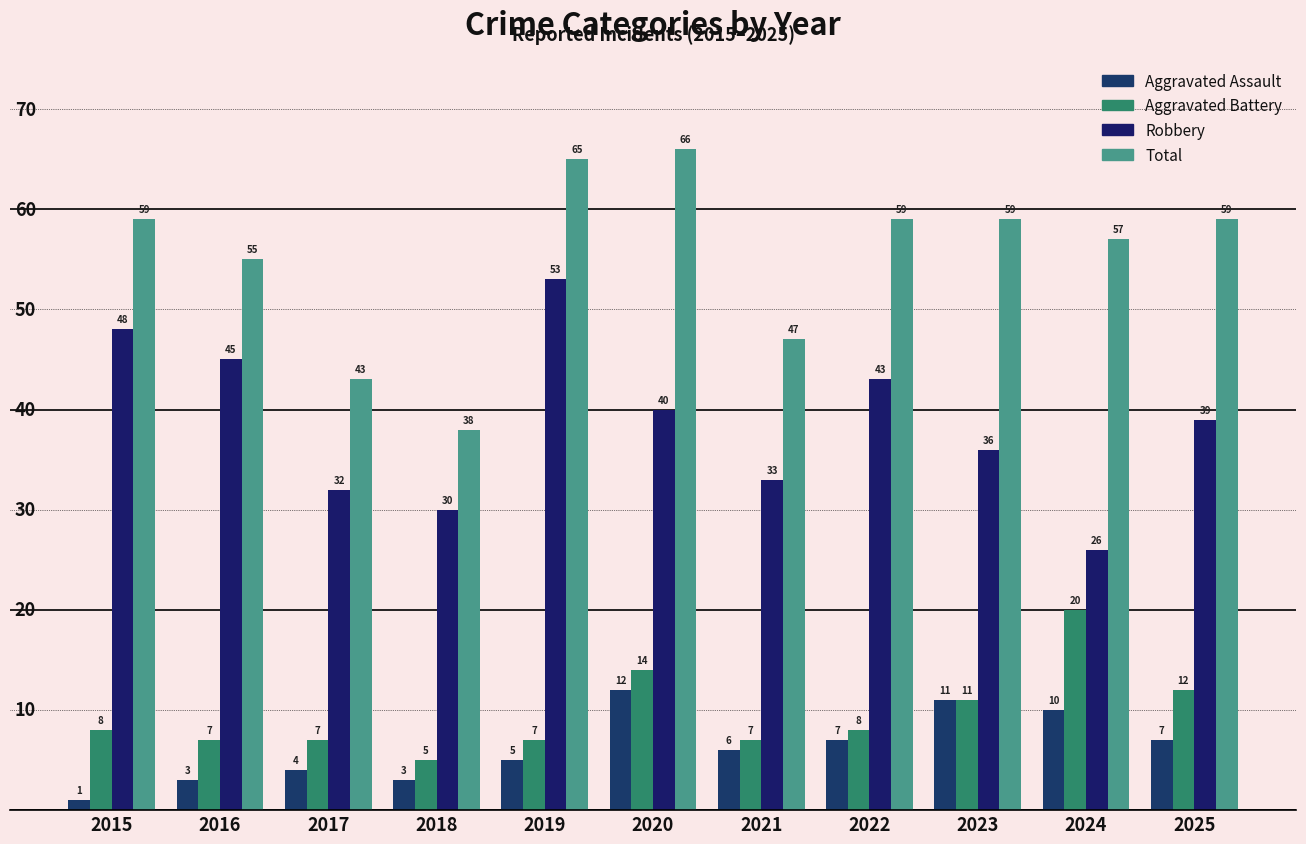

Count the number of data series in this chart.

4